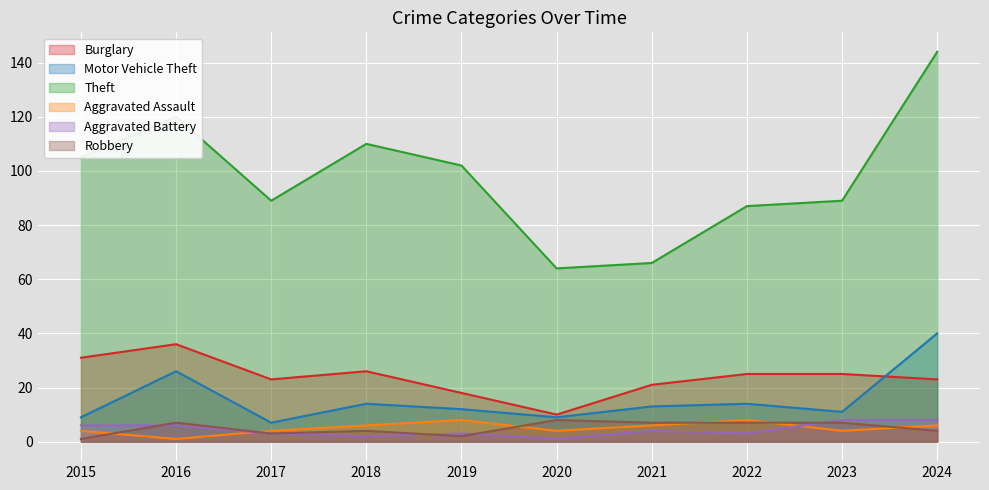

True or false: Motor Vehicle Theft has more than 2 interior local peaks.

True